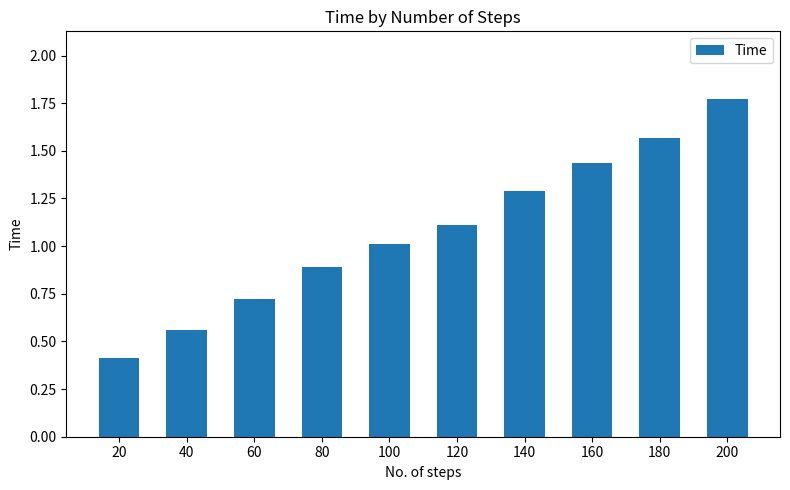

Which has a higher value, 80 or 120?

120